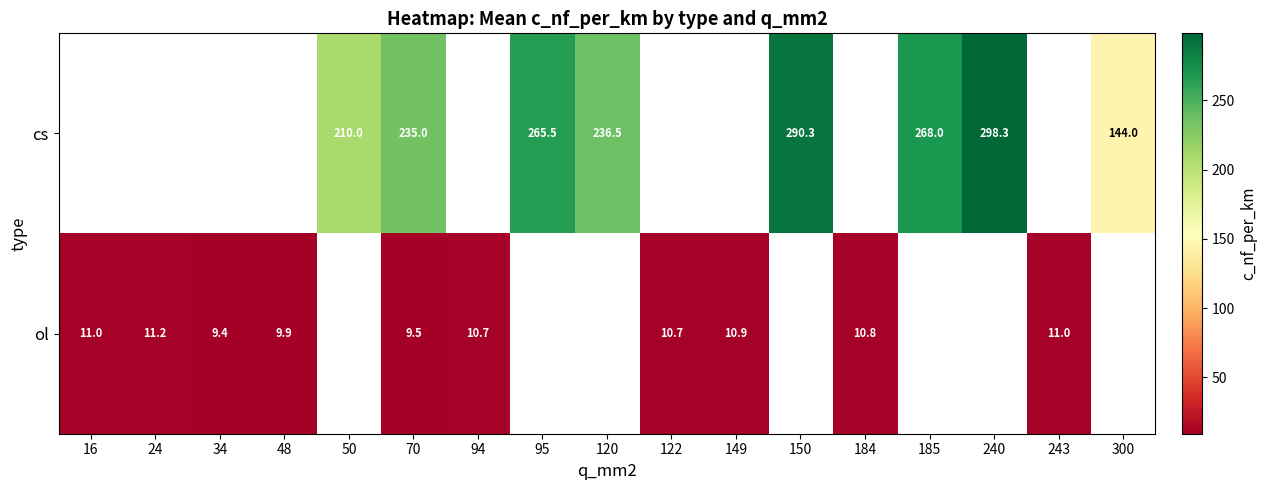

What is the sum of the ol values at 24 and 184?

22.0